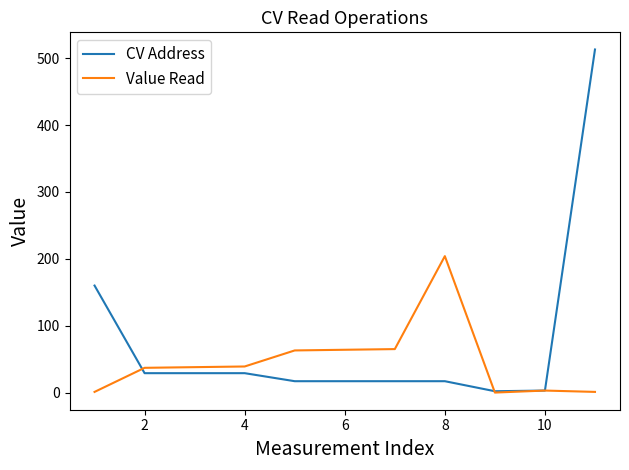

What is the maximum value for CV Address?

513